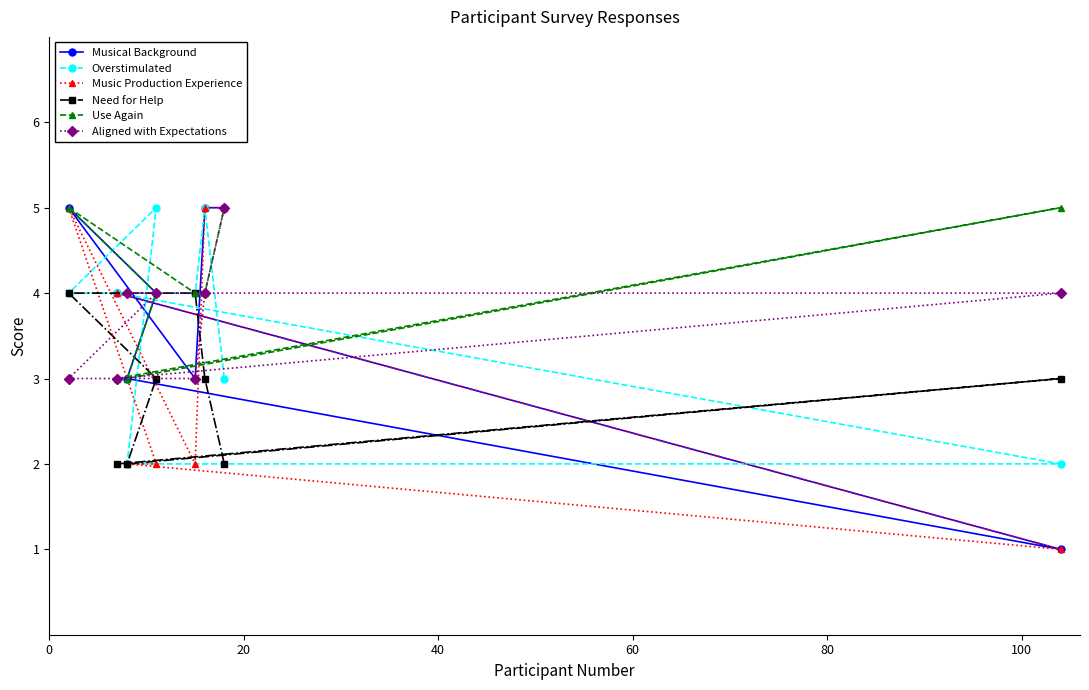

What is the highest value of the Overstimulated series?

5